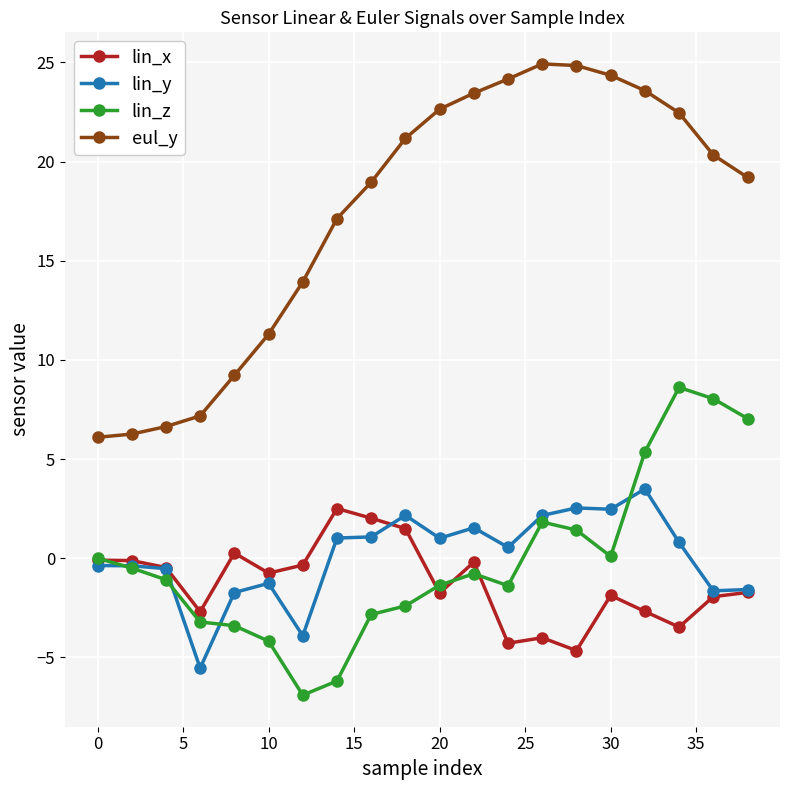

How many series are shown in this chart?

4